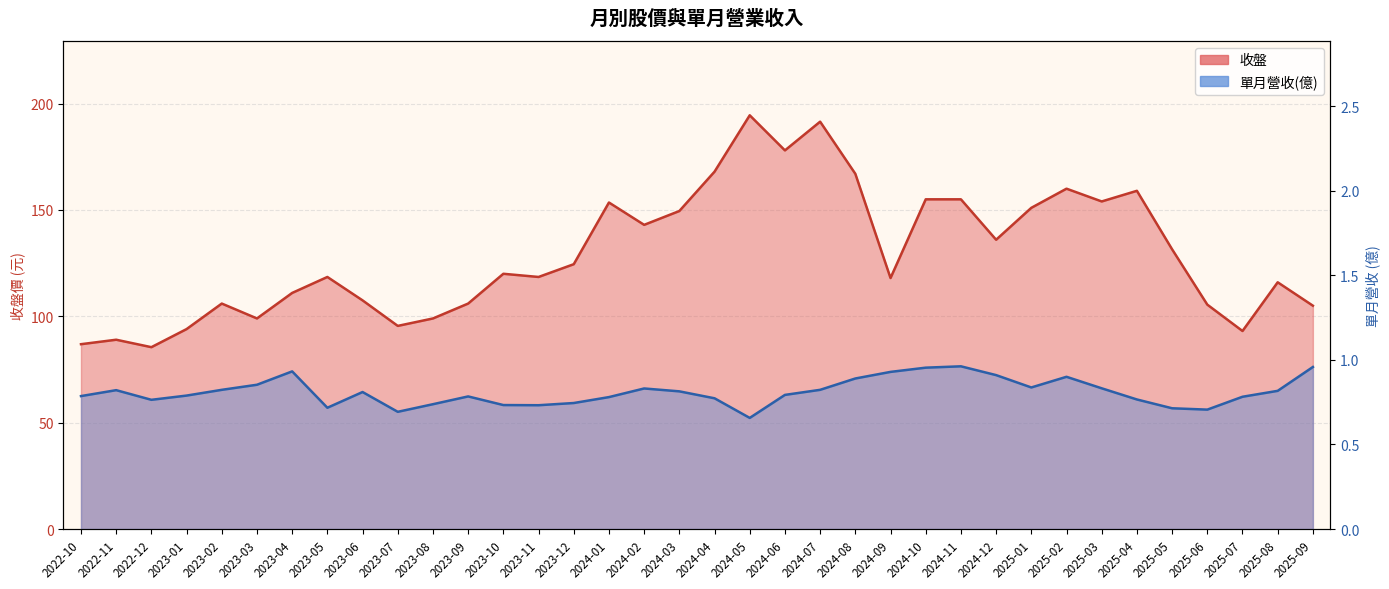

The 單月營收(億) series shows 1.1 at 2023-05. True or false?

False